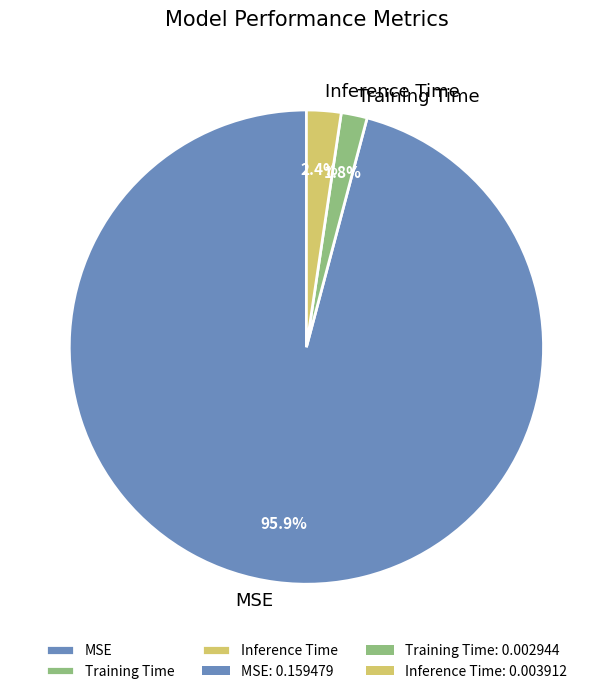

To the nearest percent, what percentage of the pie is Training Time?

2%